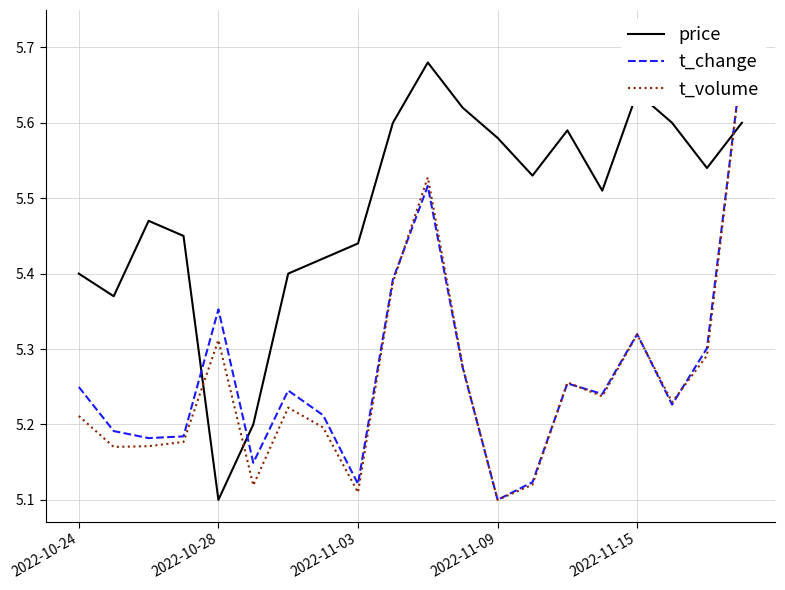

What is the difference between the second highest and second lowest values in the t_change series?

0.4